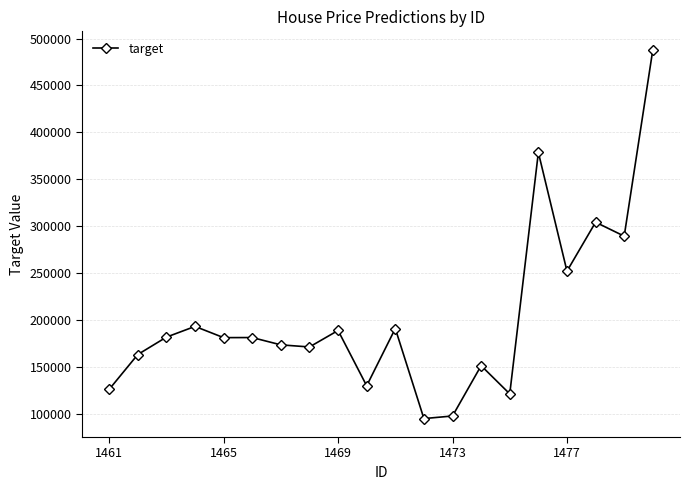

What is the value of the 20th point from the left?

488026.2